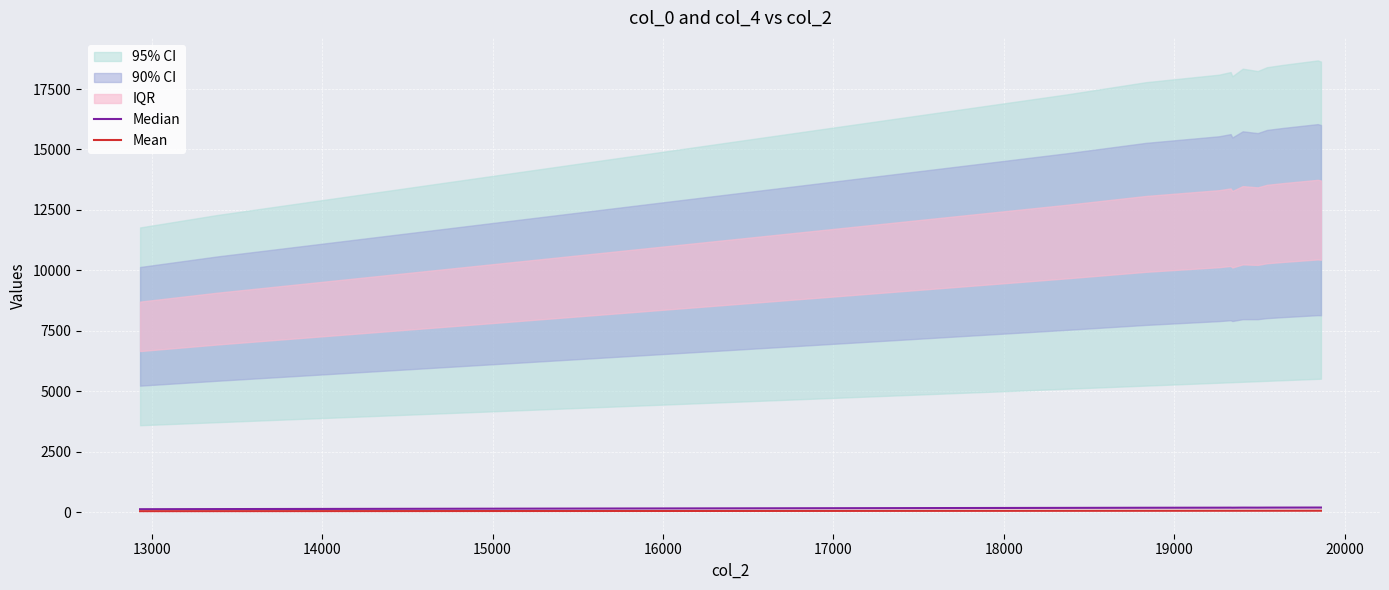

Which series has the largest total across all categories?

Median